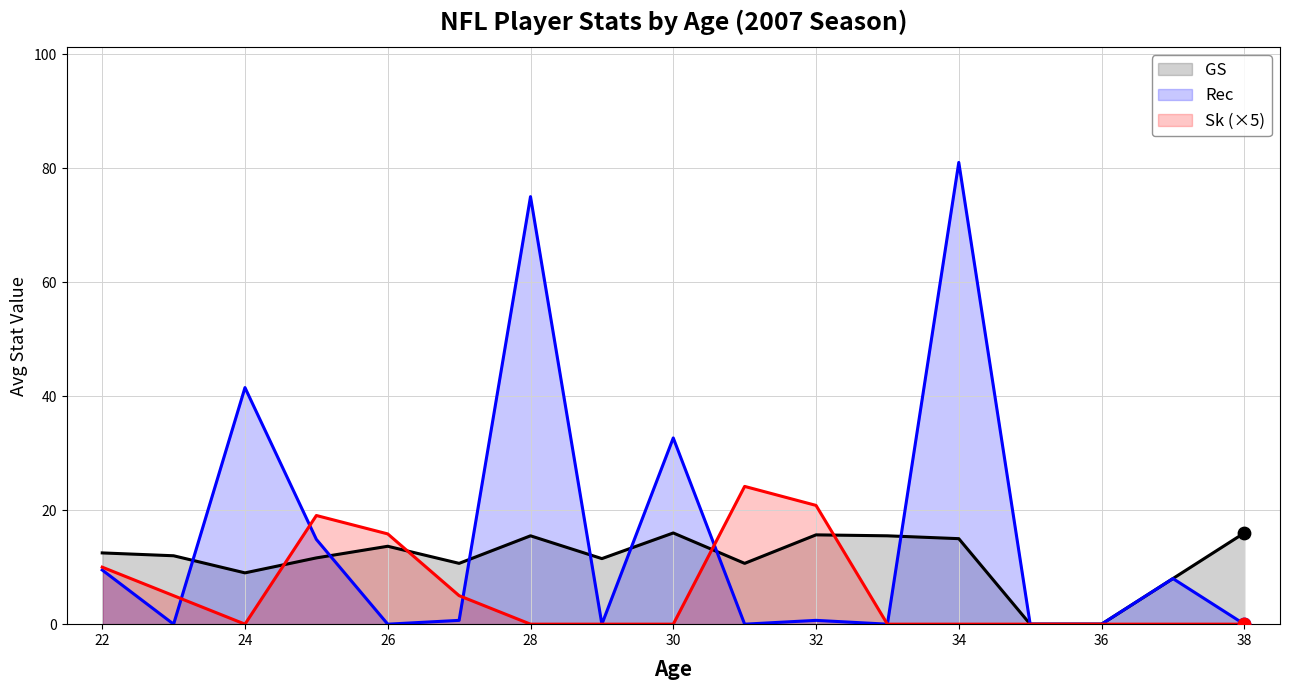

Which series has the largest total across all categories?

Rec